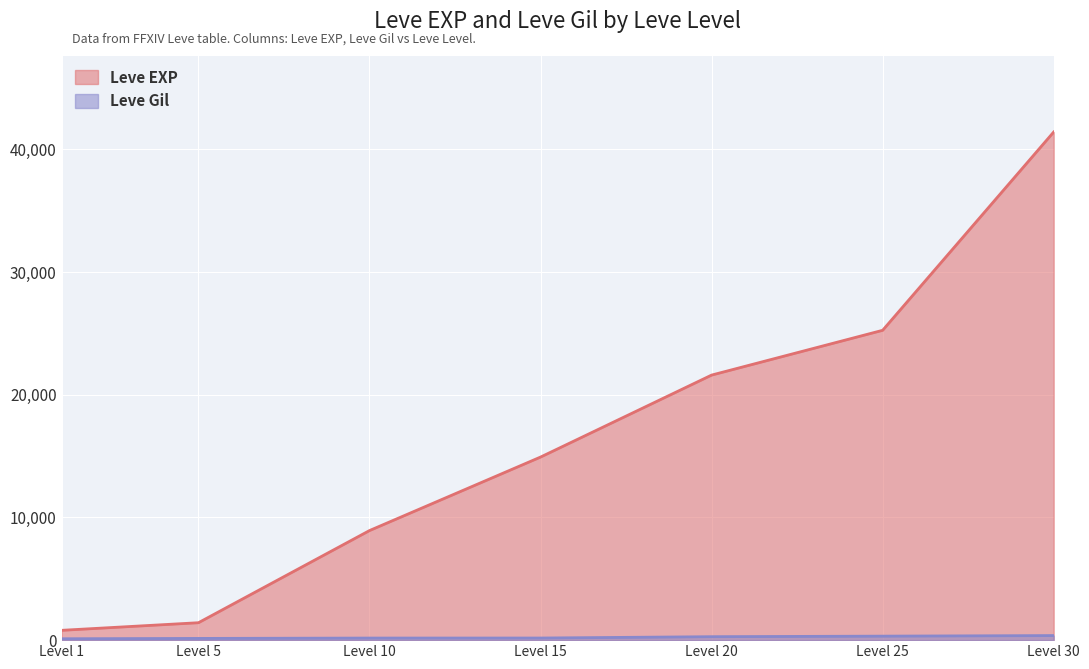

What is the value of the Leve Gil point at the 6th from the left?

326